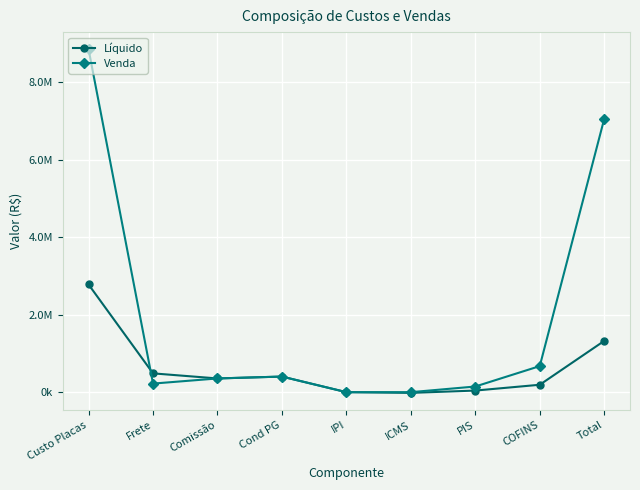

At which category is the sum across all series the highest?

Custo Placas